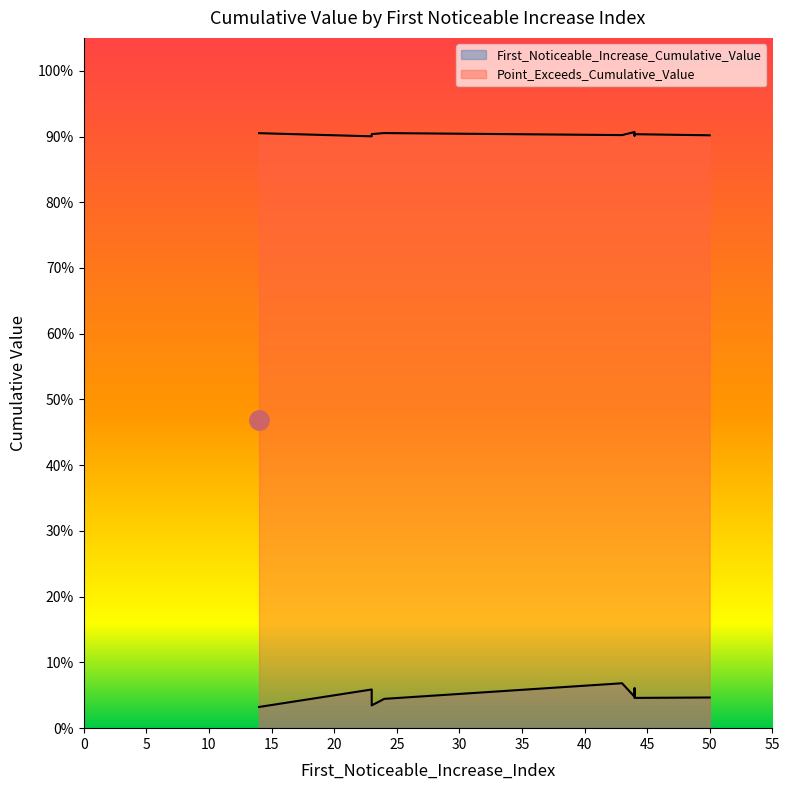

What is the label of the 6th point from the left?

14